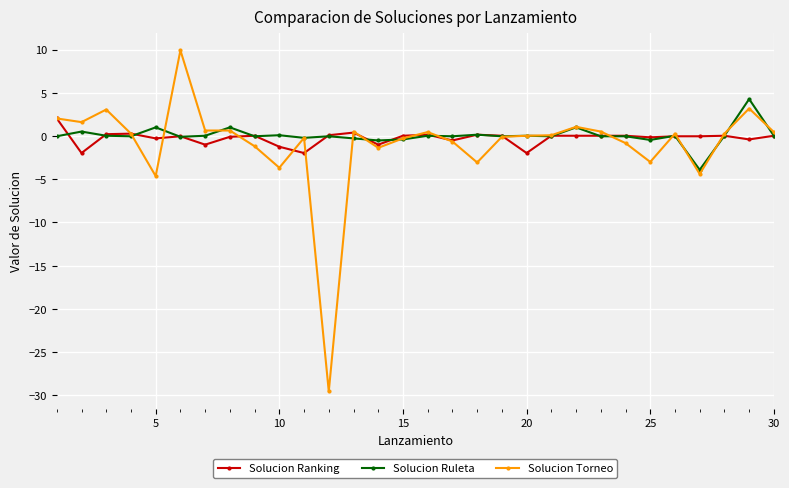

Rank the series by their average value, from highest to lowest.

Solucion Ruleta, Solucion Ranking, Solucion Torneo